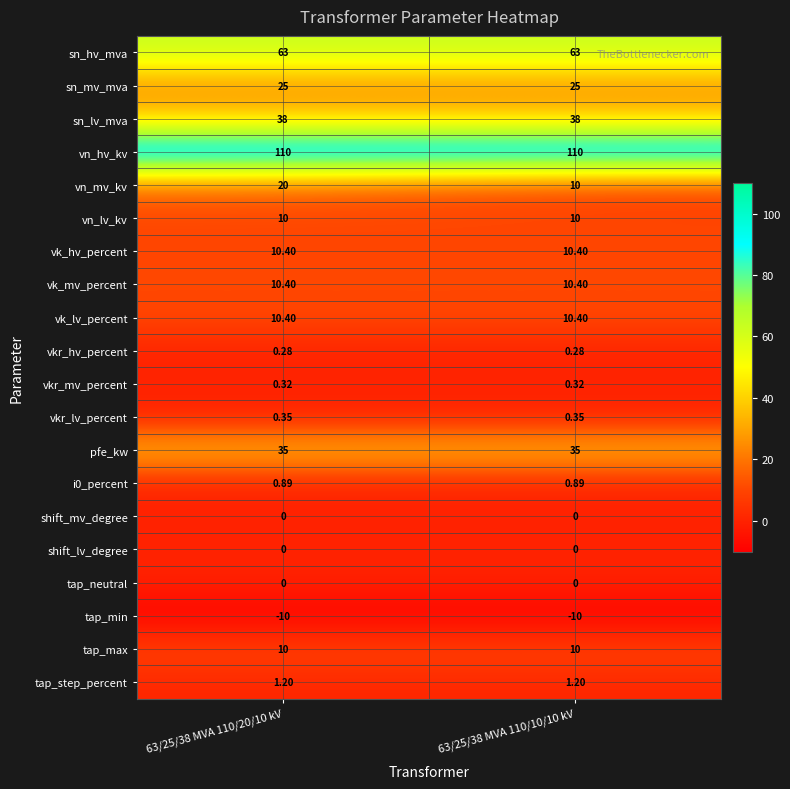

Which series has the widest spread of values?

vn_mv_kv